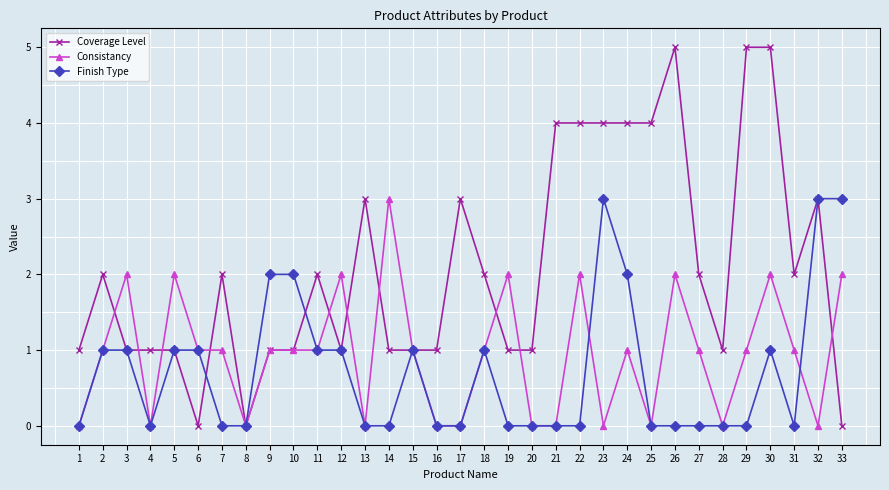

What is the spread (max minus min) of values at 26?

5